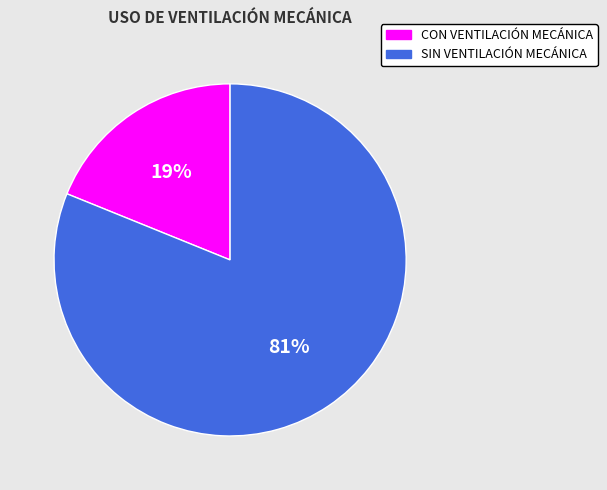

To the nearest percent, what is the combined percentage of CON VENTILACIÓN MECÁNICA and SIN VENTILACIÓN MECÁNICA?

100%